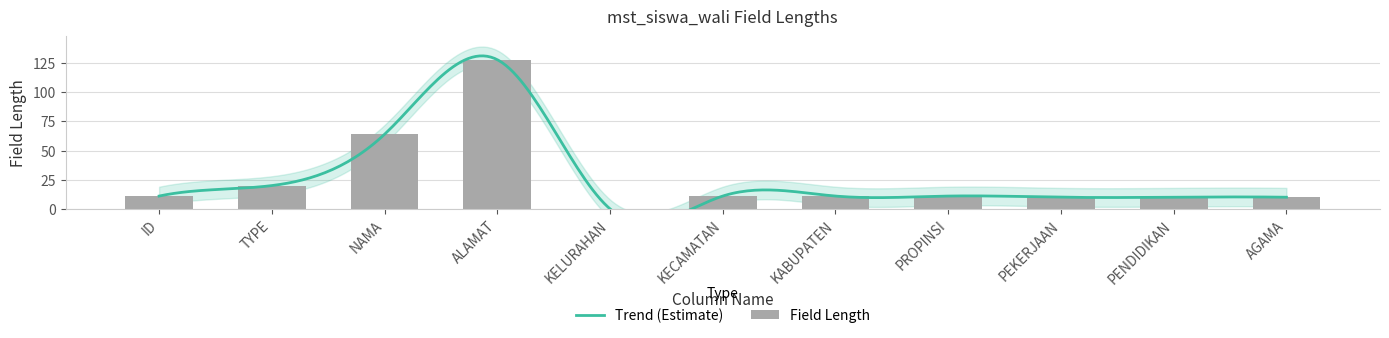

Reading left to right, what are all the values shown in this chart?

ID=11	TYPE=20	NAMA=64	ALAMAT=128	KELURAHAN=0	KECAMATAN=11	KABUPATEN=11	PROPINSI=11	PEKERJAAN=10	PENDIDIKAN=10	AGAMA=10